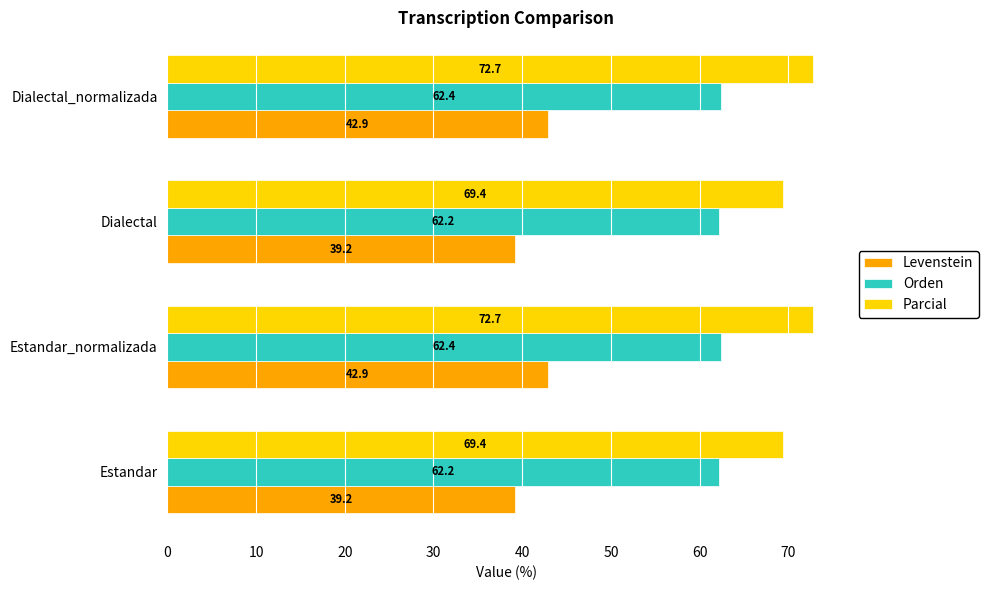

What is the difference between the maximum and second lowest values in the Orden series?

0.2